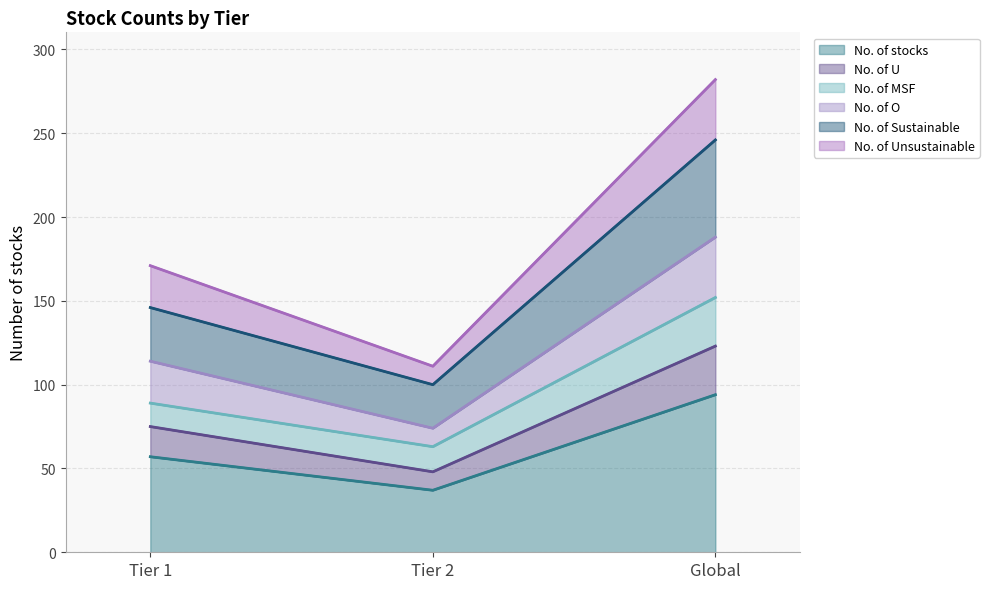

Does the chart display data point markers on the line(s)?

No